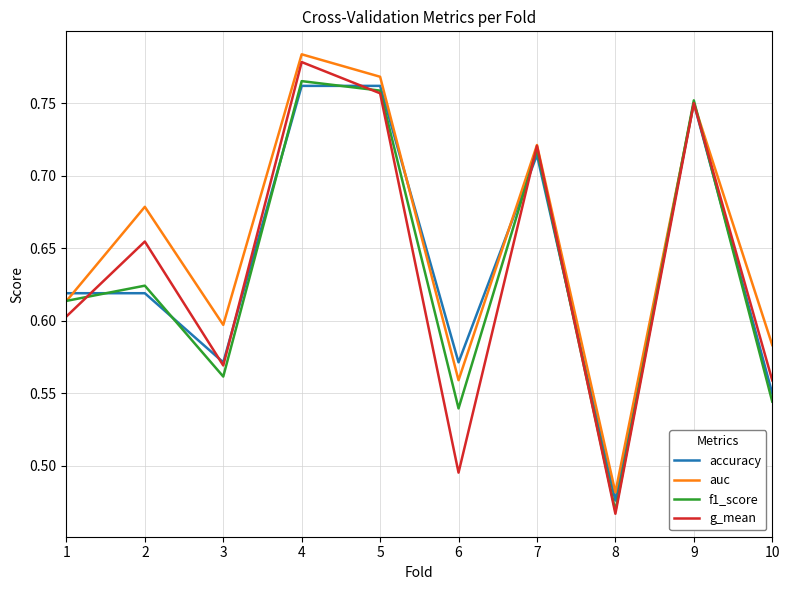

Rank the series by their maximum value, from highest to lowest.

auc, g_mean, f1_score, accuracy